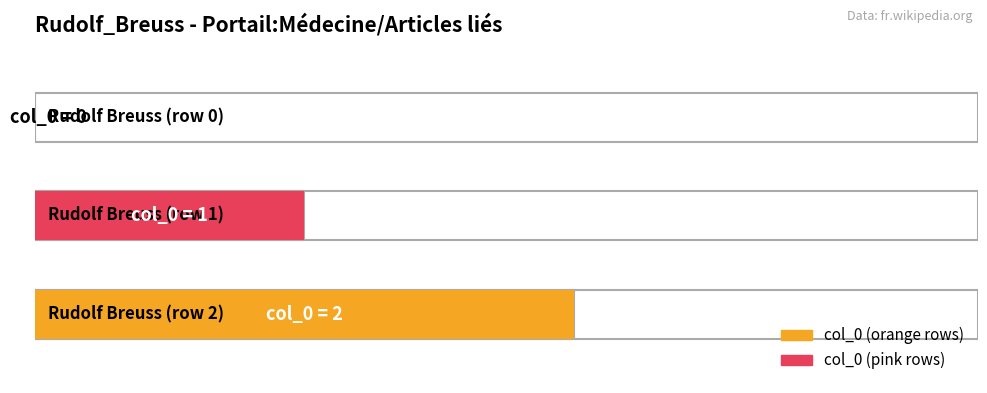

Count the number of values greater than 1.

1